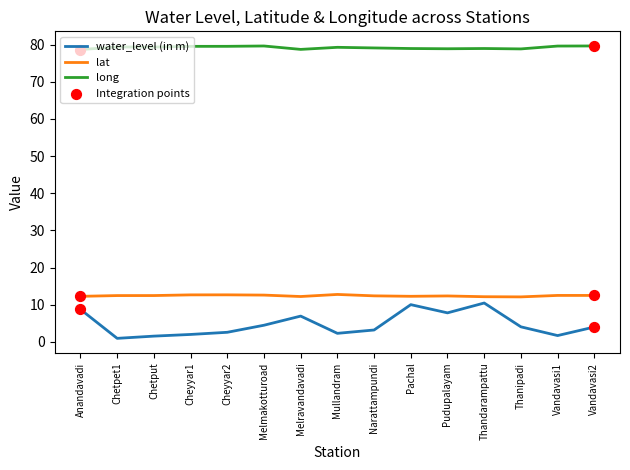

What is the total value across all series at Thanipadi?

95.0